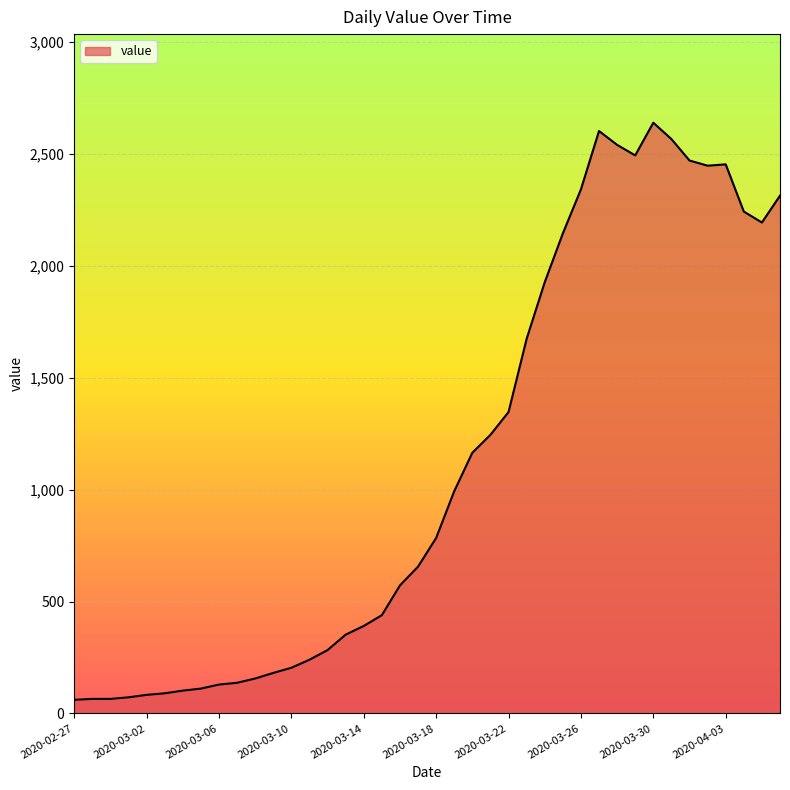

What is the minimum value shown in the chart?

61